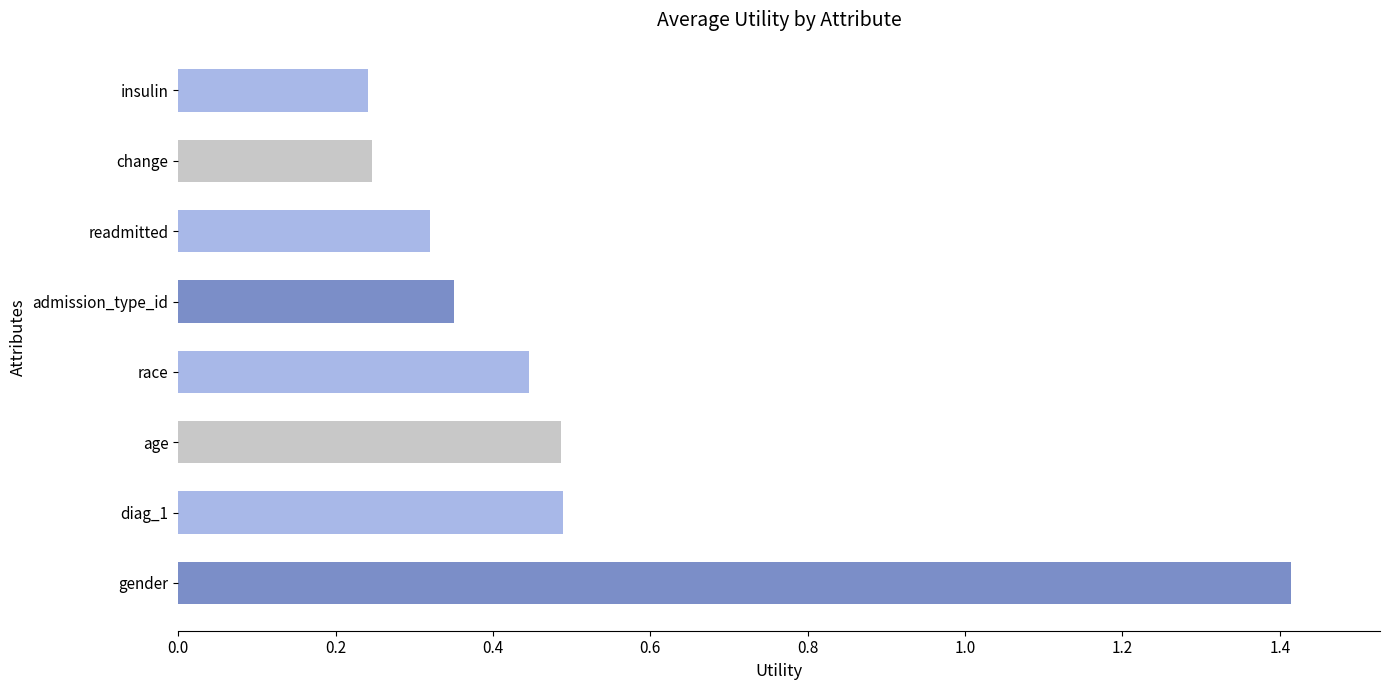

Which has a higher value, race or insulin?

race